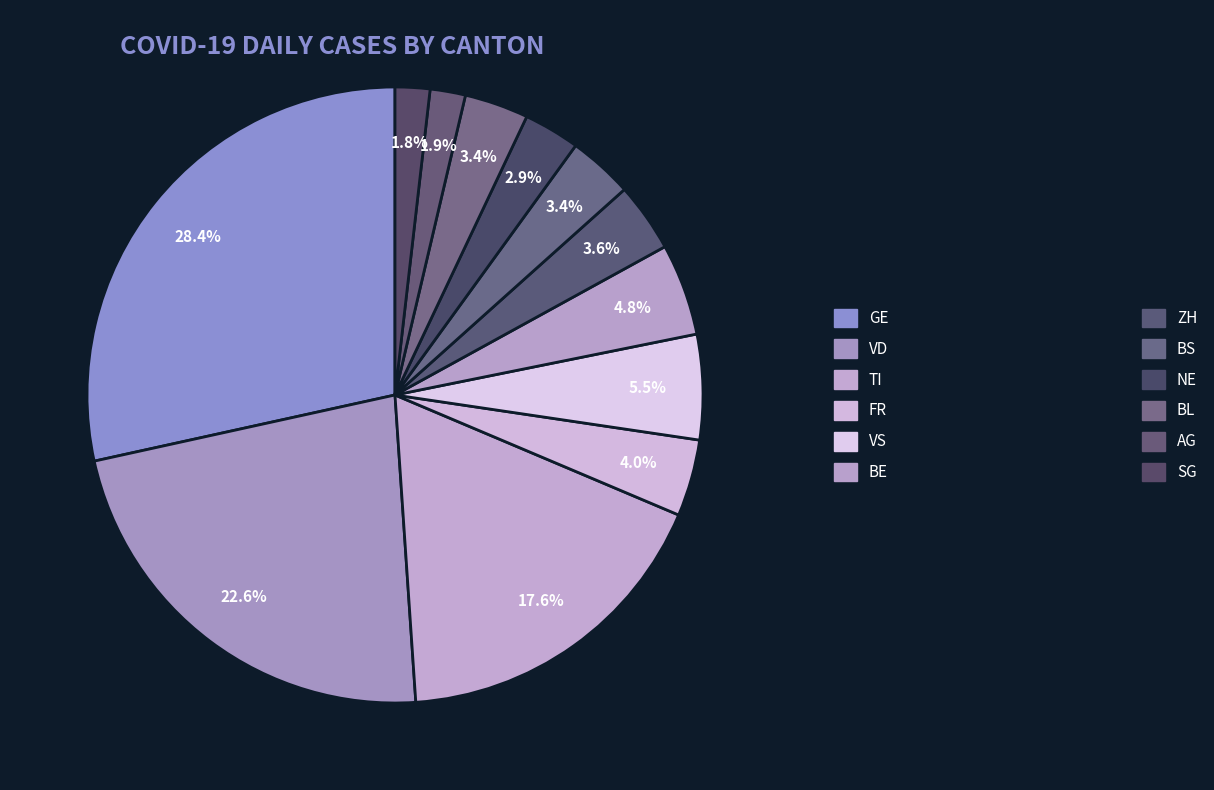

Is there any slice that represents more than half of the pie?

No